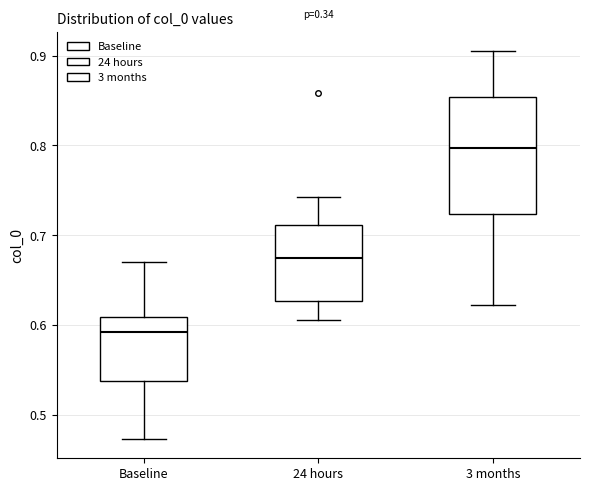

Reading left to right, read every box against the y-axis: the position of its median line, the range the box covers, and the ends of its whiskers. The values are not printed on the chart, so give them approximately, as read against the axis.

Baseline: median 0.59, box 0.54 to 0.61, whiskers 0.47 to 0.67
24 hours: median 0.67, box 0.63 to 0.71, whiskers 0.61 to 0.74
3 months: median 0.80, box 0.72 to 0.85, whiskers 0.62 to 0.90